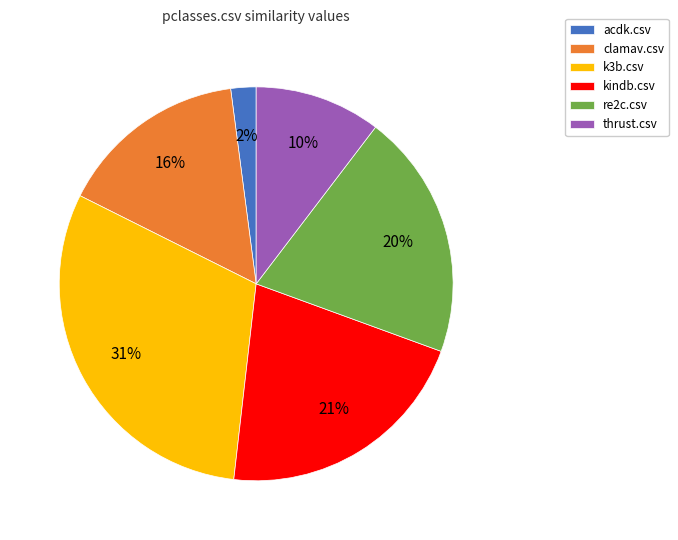

The clamav.csv slice represents 7% of the pie. True or false?

False